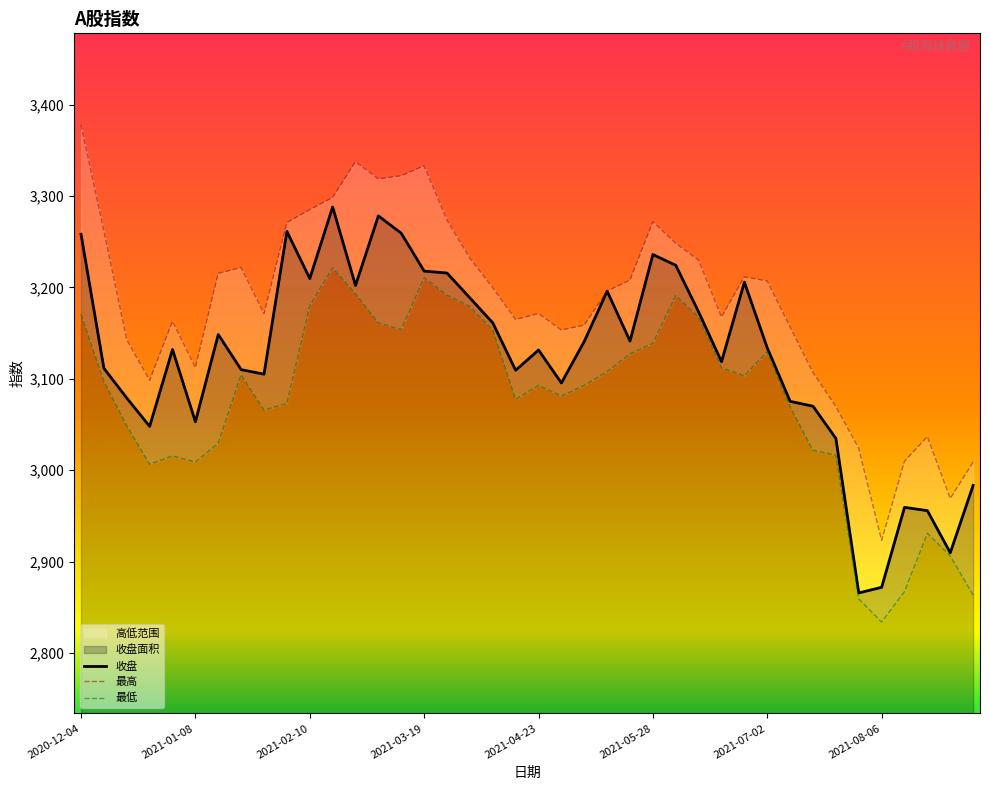

Which series has the widest spread of values?

最高